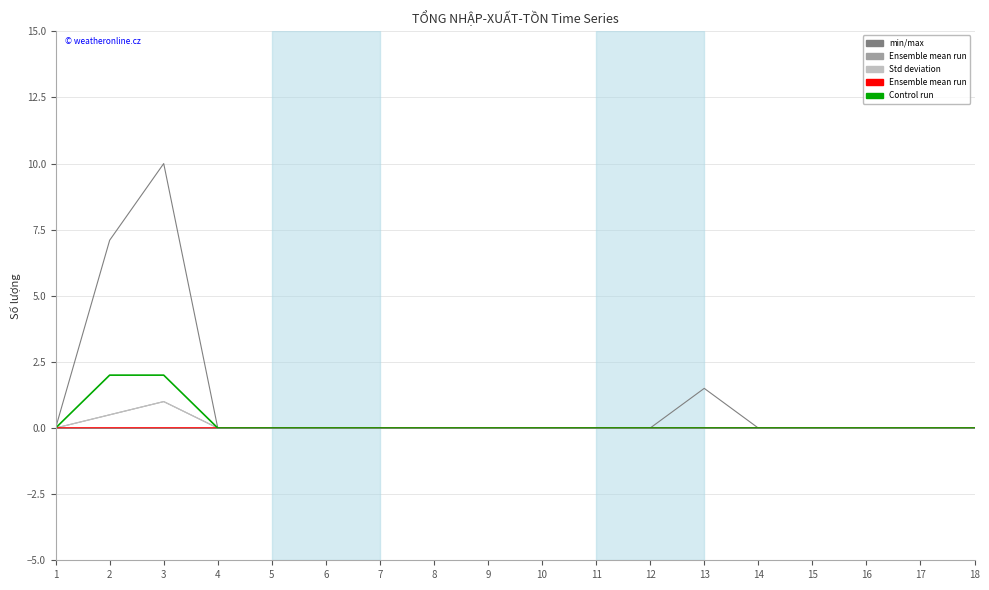

Reading left to right, extract all data points from this chart.

Tổng SL: 0.0	7.1	10.0	0.0	0.0	0.0	0.0	0.0	0.0	0.0	0.0	0.0	1.5	0.0	0.0	0.0	0.0	0.0
col_14: 0.0	0.5	1.0	0.0	0.0	0.0	0.0	0.0	0.0	0.0	0.0	0.0	0.0	0.0	0.0	0.0	0.0	0.0
col_21: 0.0	0.5	1.0	0.0	0.0	0.0	0.0	0.0	0.0	0.0	0.0	0.0	0.0	0.0	0.0	0.0	0.0	0.0
col_44: 0.0	0.0	0.0	0.0	0.0	0.0	0.0	0.0	0.0	0.0	0.0	0.0	0.0	0.0	0.0	0.0	0.0	0.0
col_63: 0.0	2.0	2.0	0.0	0.0	0.0	0.0	0.0	0.0	0.0	0.0	0.0	0.0	0.0	0.0	0.0	0.0	0.0